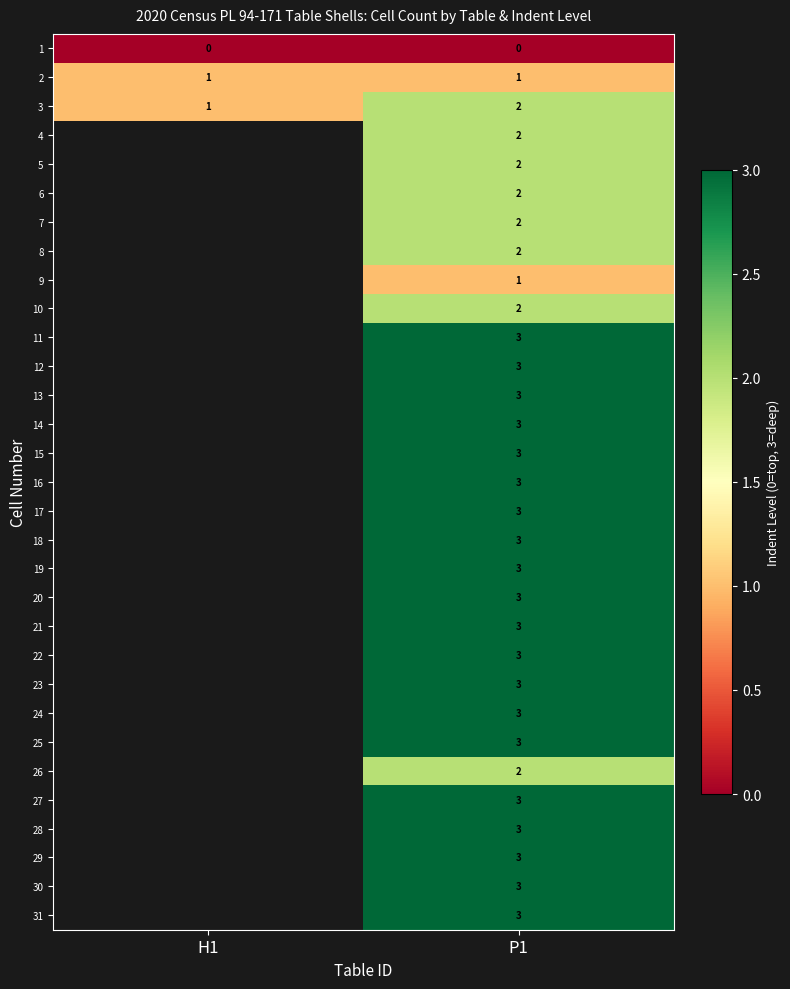

What is the spread (max minus min) of values at H1?

1.0